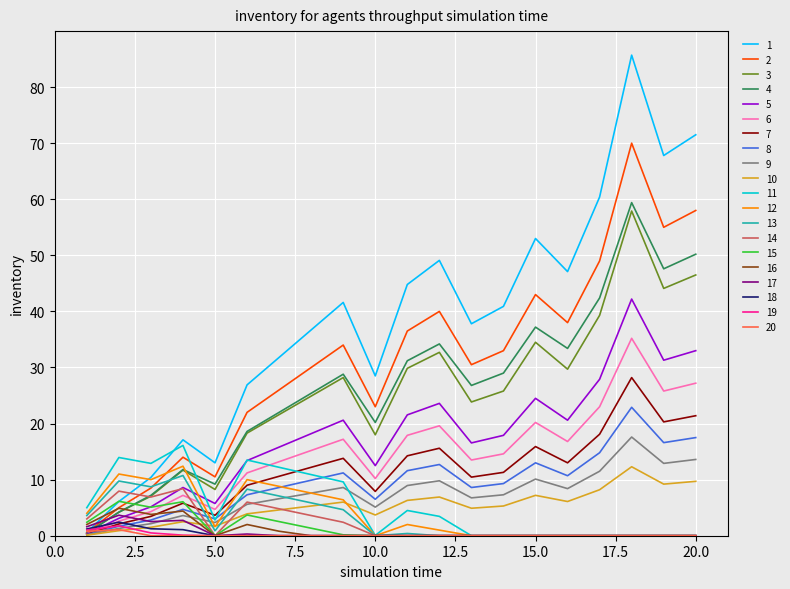

Which series has the largest total across all categories?

1